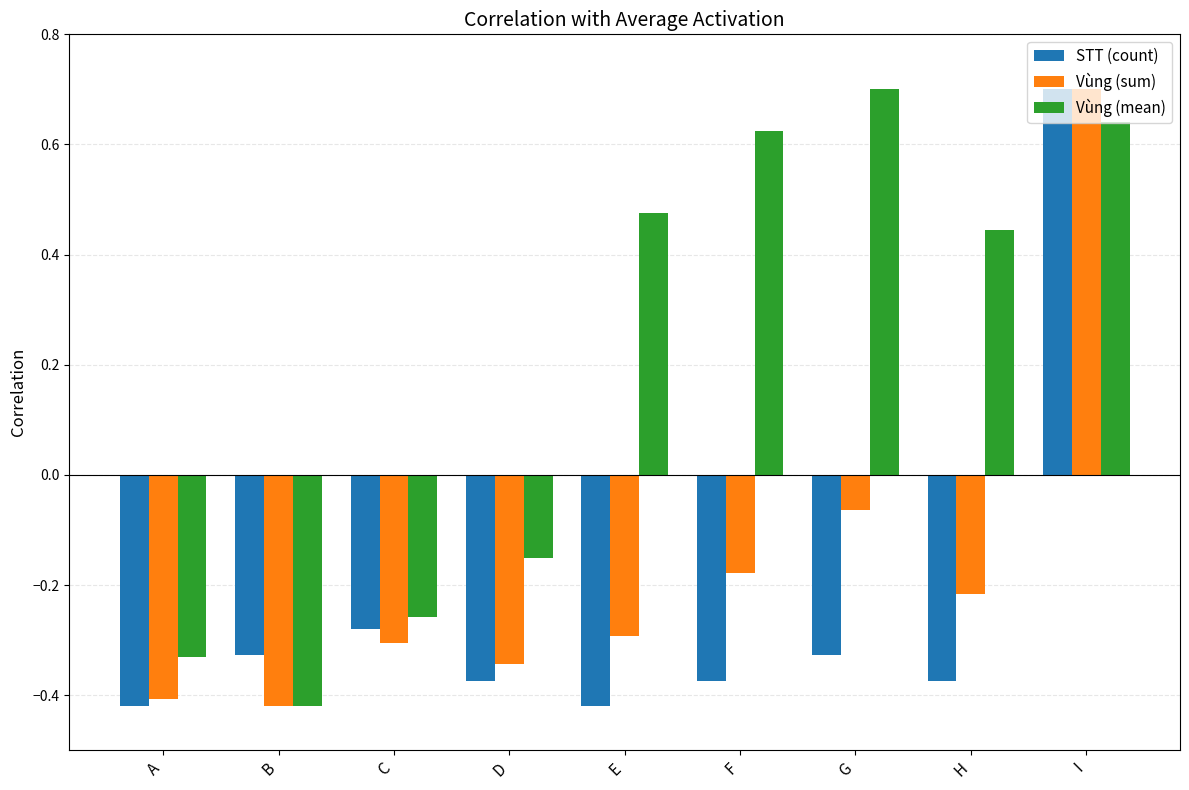

At which label does STT (count) first exceed 0?

I